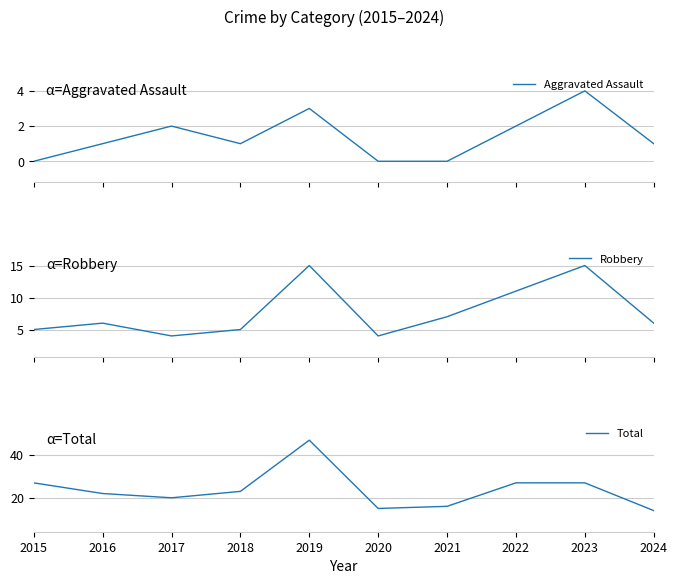

What is the average value of the Aggravated Assault series?

1